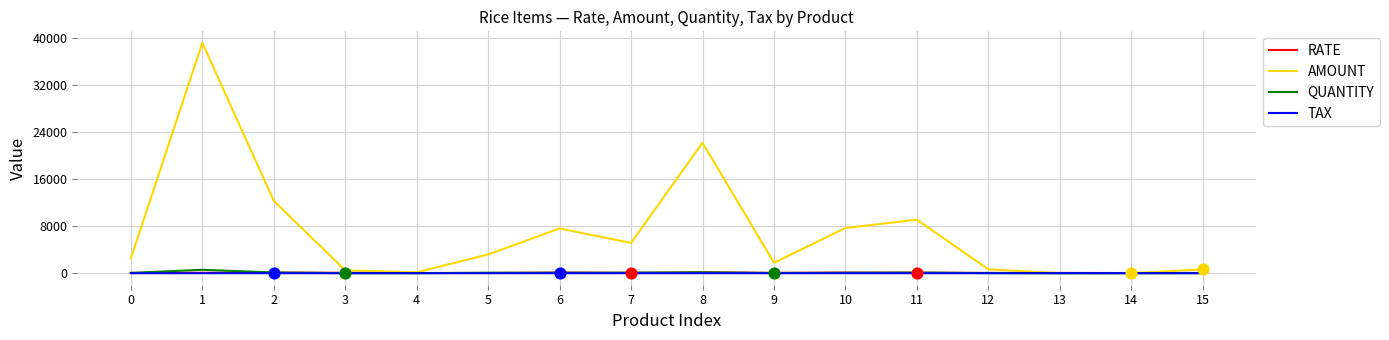

At how many categories does at least one series exceed 33728?

1